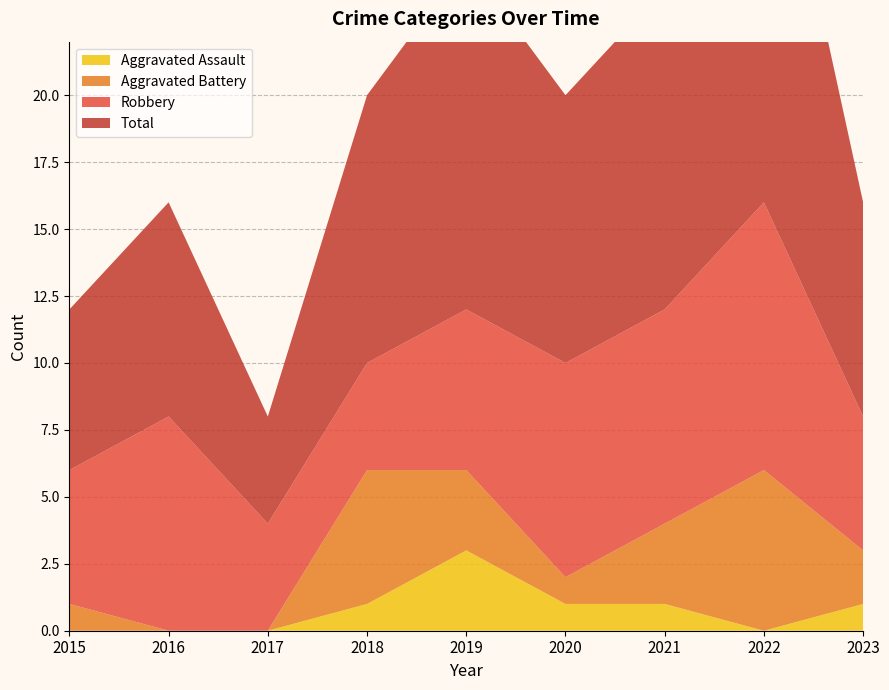

Reading left to right, extract all data points from this chart.

Robbery: 2015=5	2016=8	2017=4	2018=4	2019=6	2020=8	2021=8	2022=10	2023=5
Aggravated Battery: 2015=1	2016=0	2017=0	2018=5	2019=3	2020=1	2021=3	2022=6	2023=2
Aggravated Assault: 2015=0	2016=0	2017=0	2018=1	2019=3	2020=1	2021=1	2022=0	2023=1
Total: 2015=6	2016=8	2017=4	2018=10	2019=13	2020=10	2021=12	2022=17	2023=8